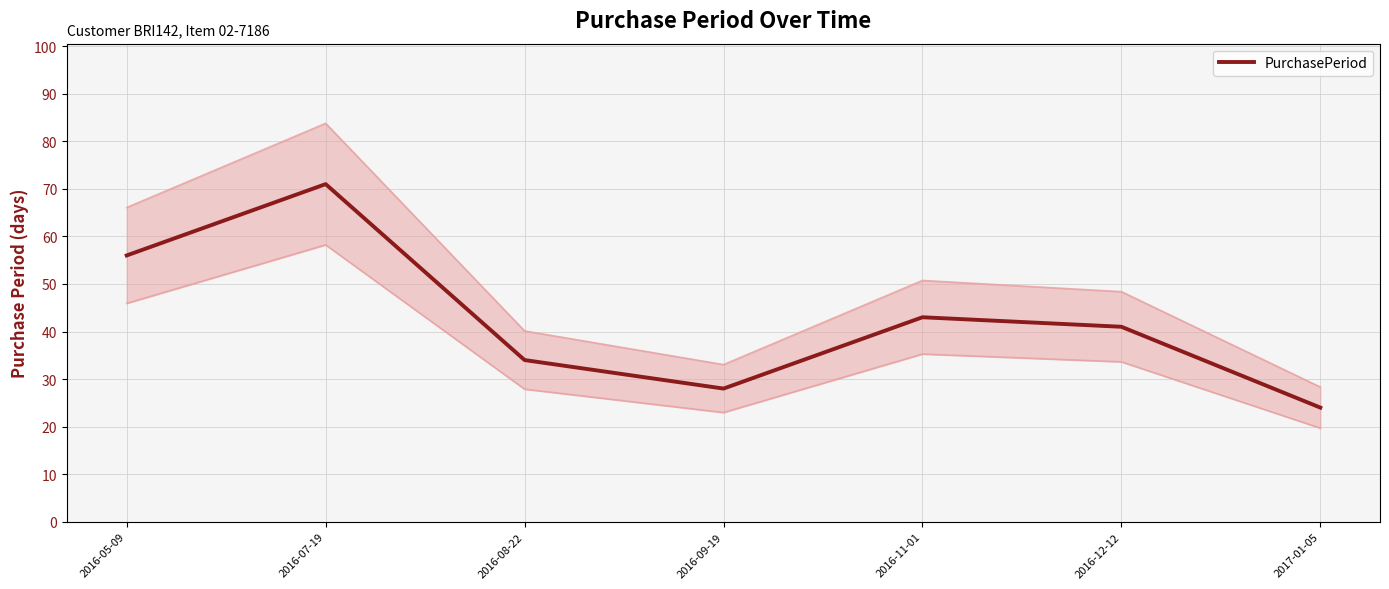

At which category does the chart reach its peak across all series?

2016-07-19